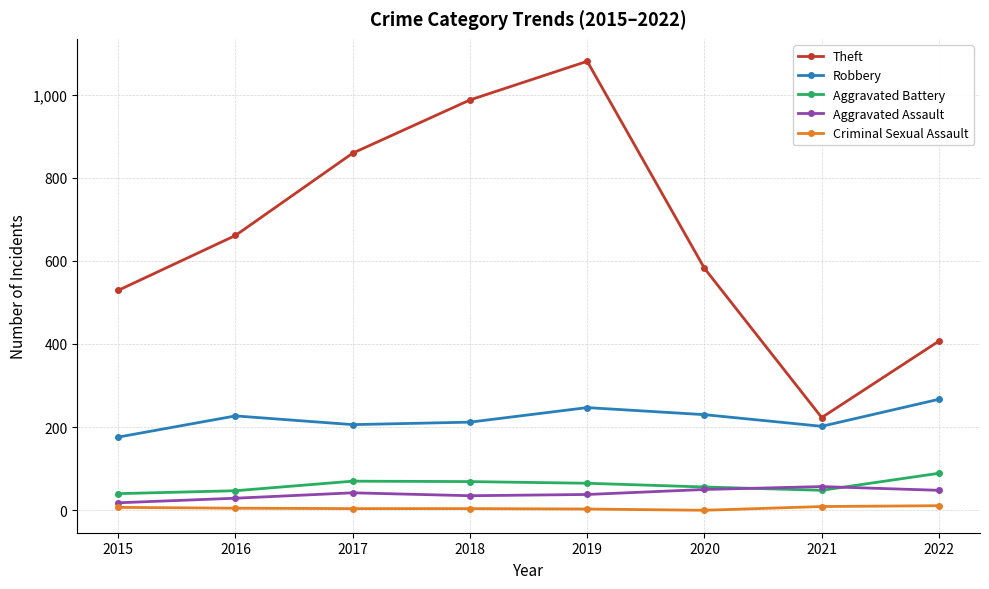

True or false: Robbery has a value of 230 at 2020.

True